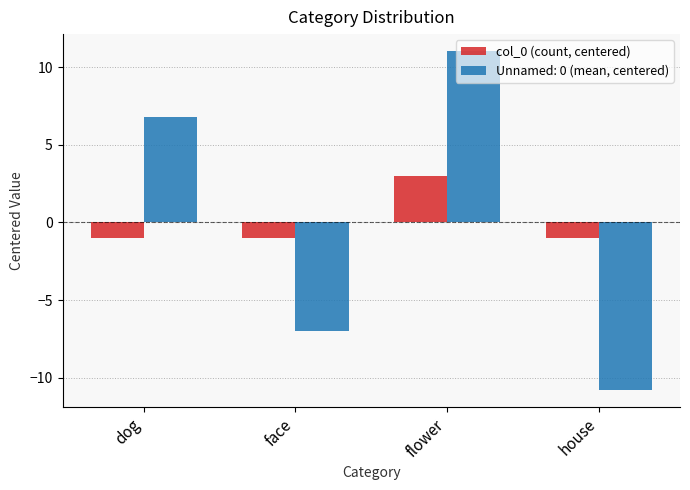

Which label corresponds to the smallest value in the chart?

house